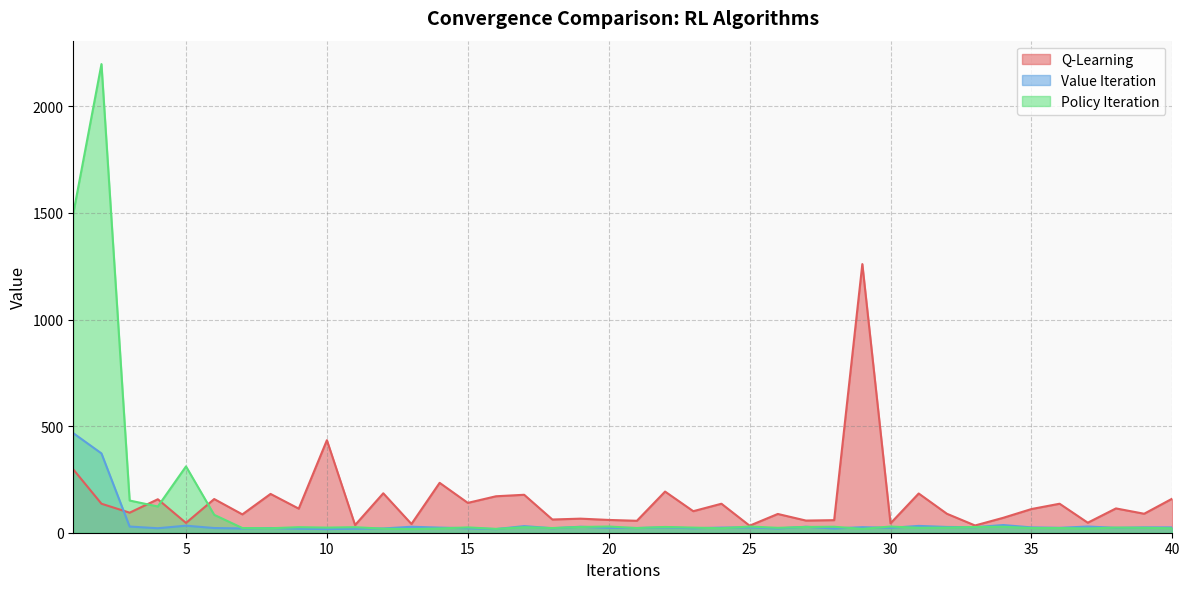

True or false: Value Iteration has a value of 20 at 28.

True